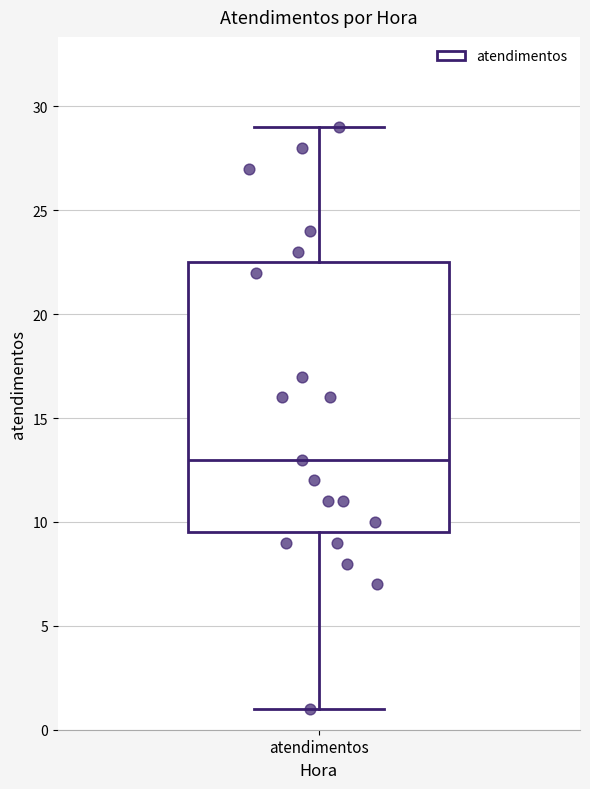

Read this box plot against the y-axis: the position of the median line, the range covered by the box, and the ends of both whiskers. The values are not printed on the chart, so give them approximately, as read against the axis.

median 13.0, box 9.5 to 22.5, whiskers 1.0 to 29.0